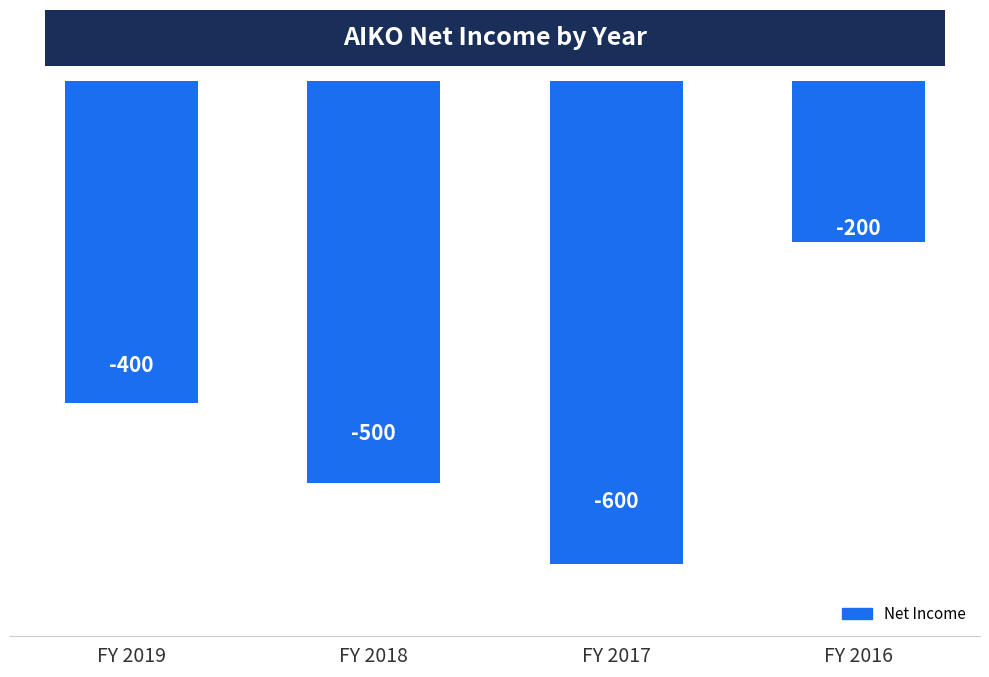

Which label corresponds to the largest value in the chart?

FY 2016